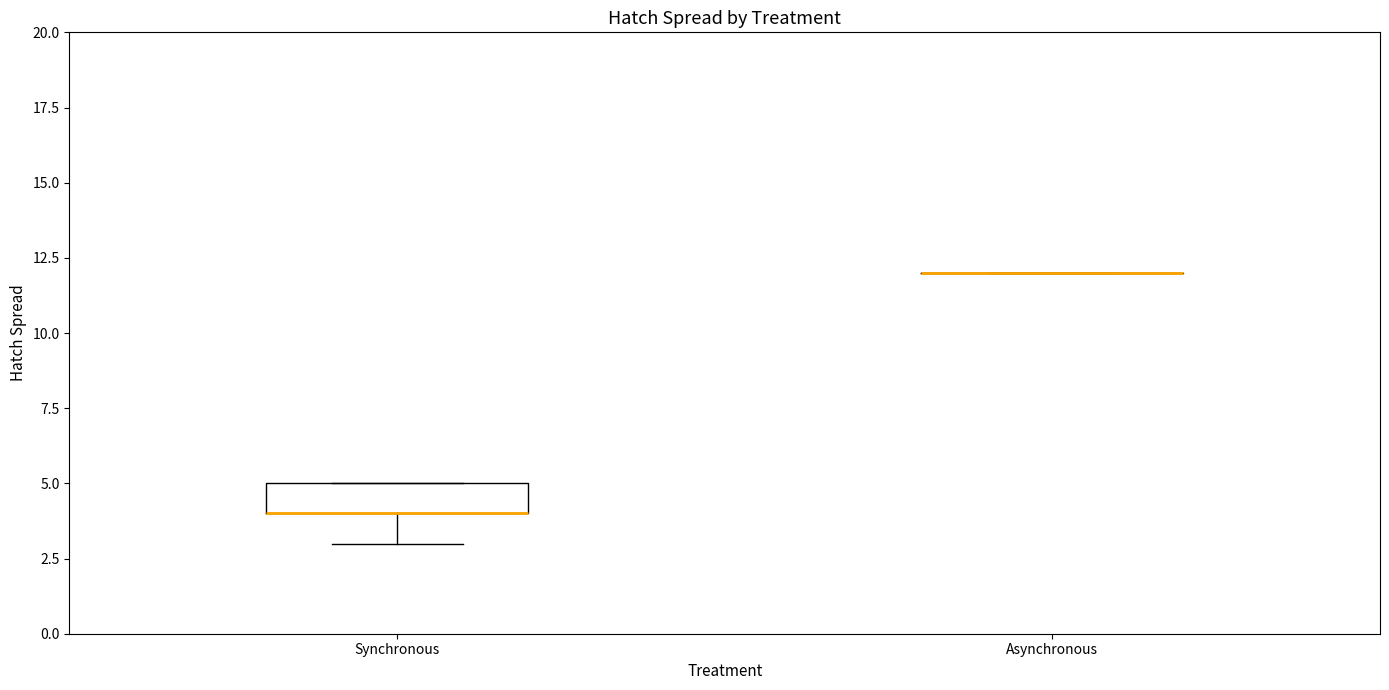

Where is the upper edge of the box for Synchronous on the y-axis? The values are not printed on the chart, so give them approximately, as read against the axis.

5